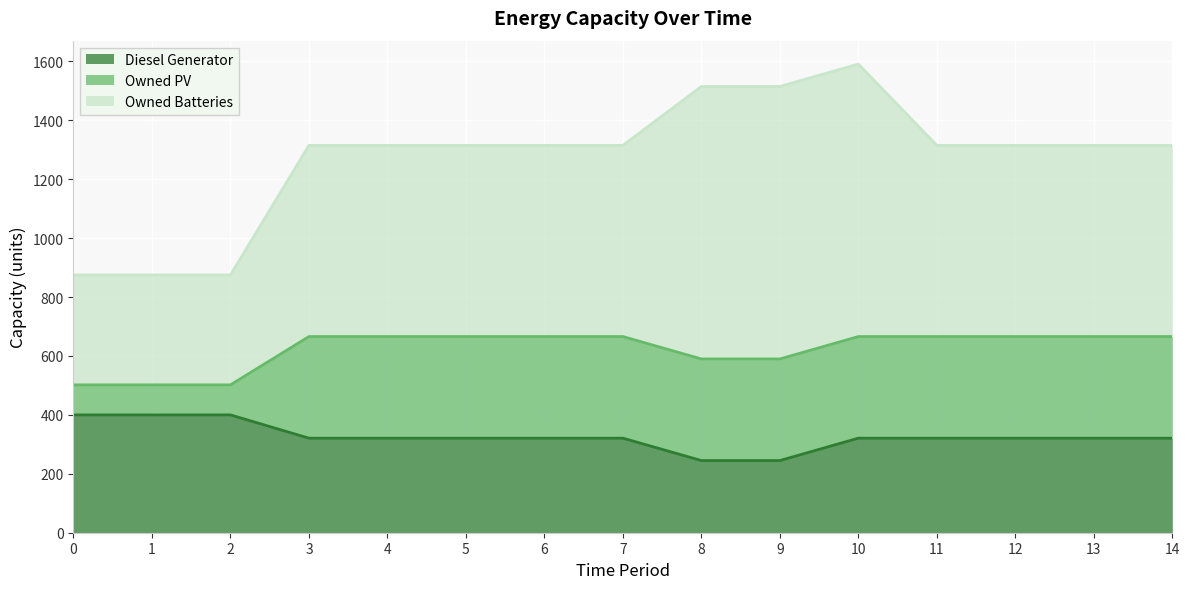

True or false: Owned PV and Owned Batteries cross at least once.

False